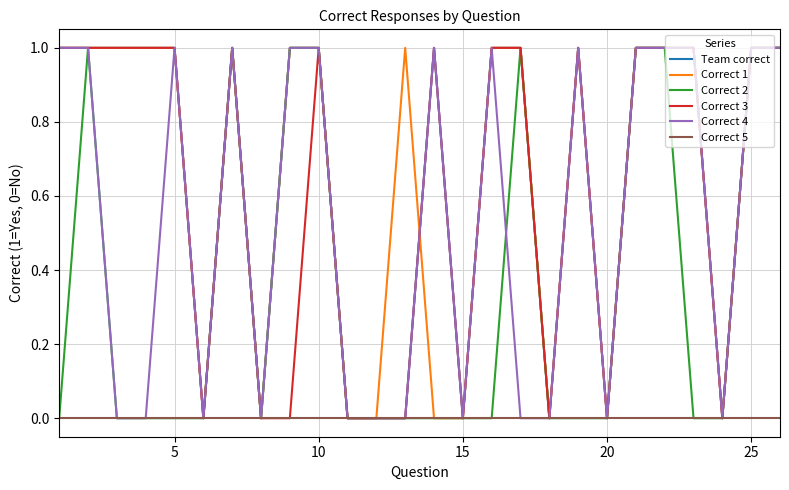

How many interior local valleys does the Correct 2 series have?

1